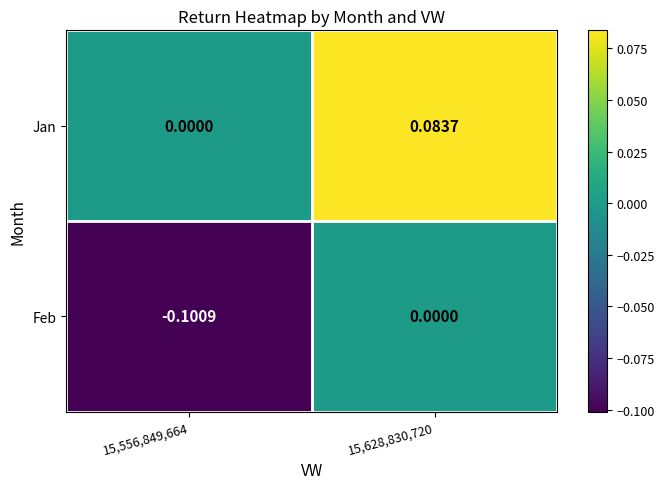

At 15,628,830,720, list the series in order from smallest to largest.

Feb, Jan